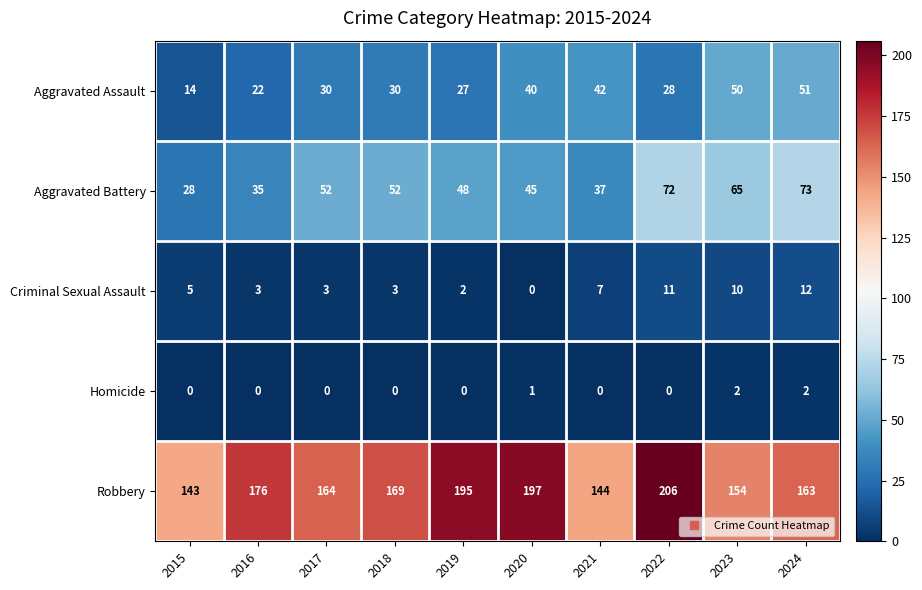

What is the sum of the Robbery values at 2020 and 2024?

360